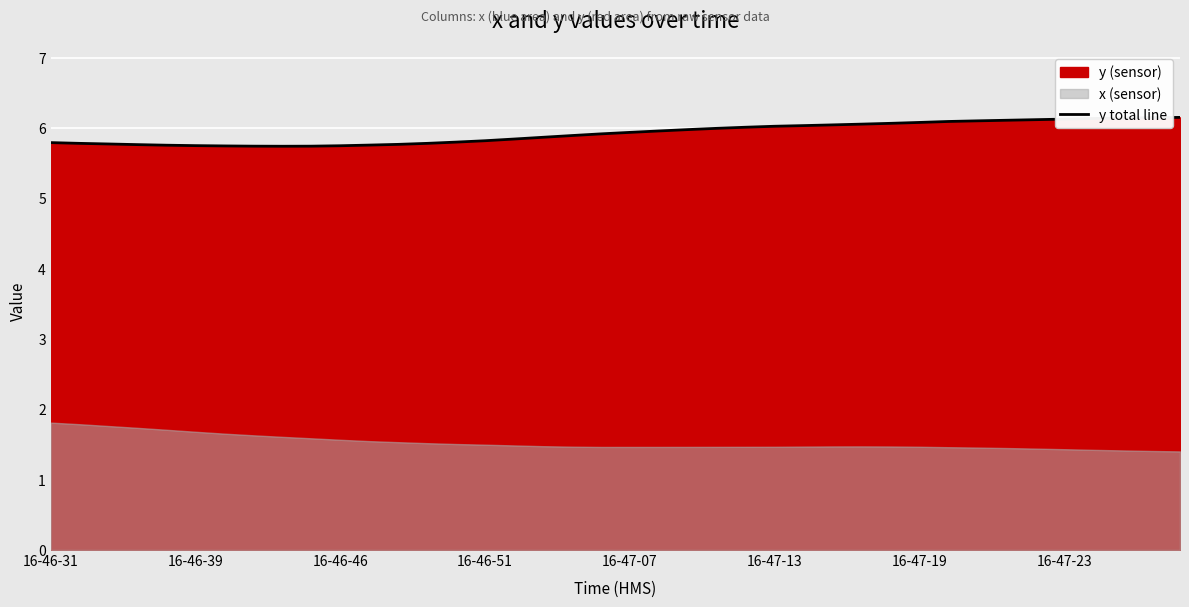

The value at 13 is 5.8. True or false?

True